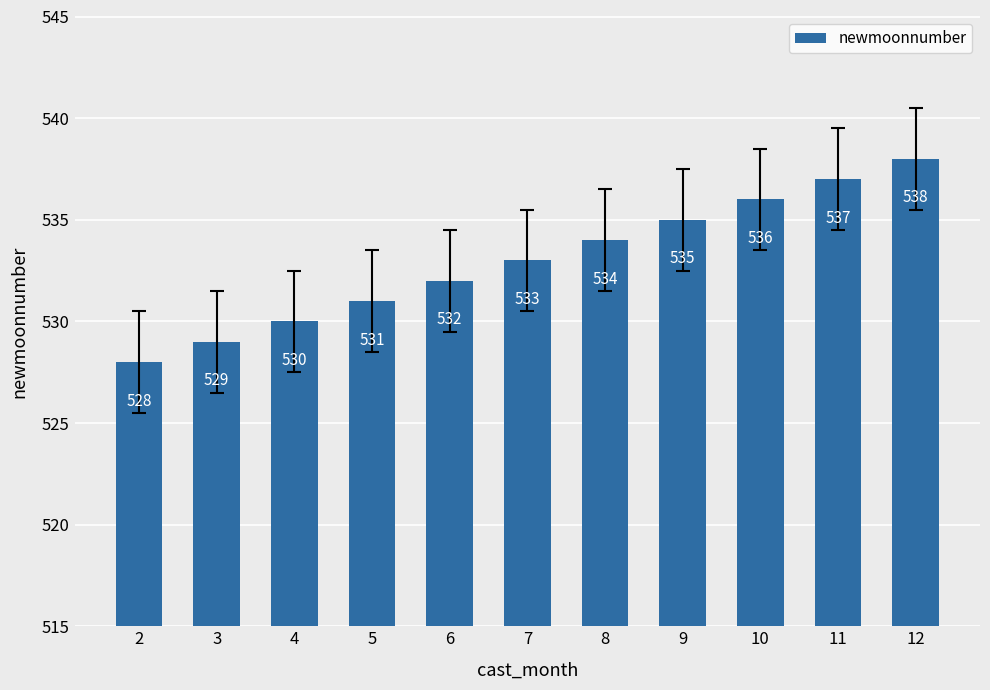

Read the value at 11, to the nearest 5.

535